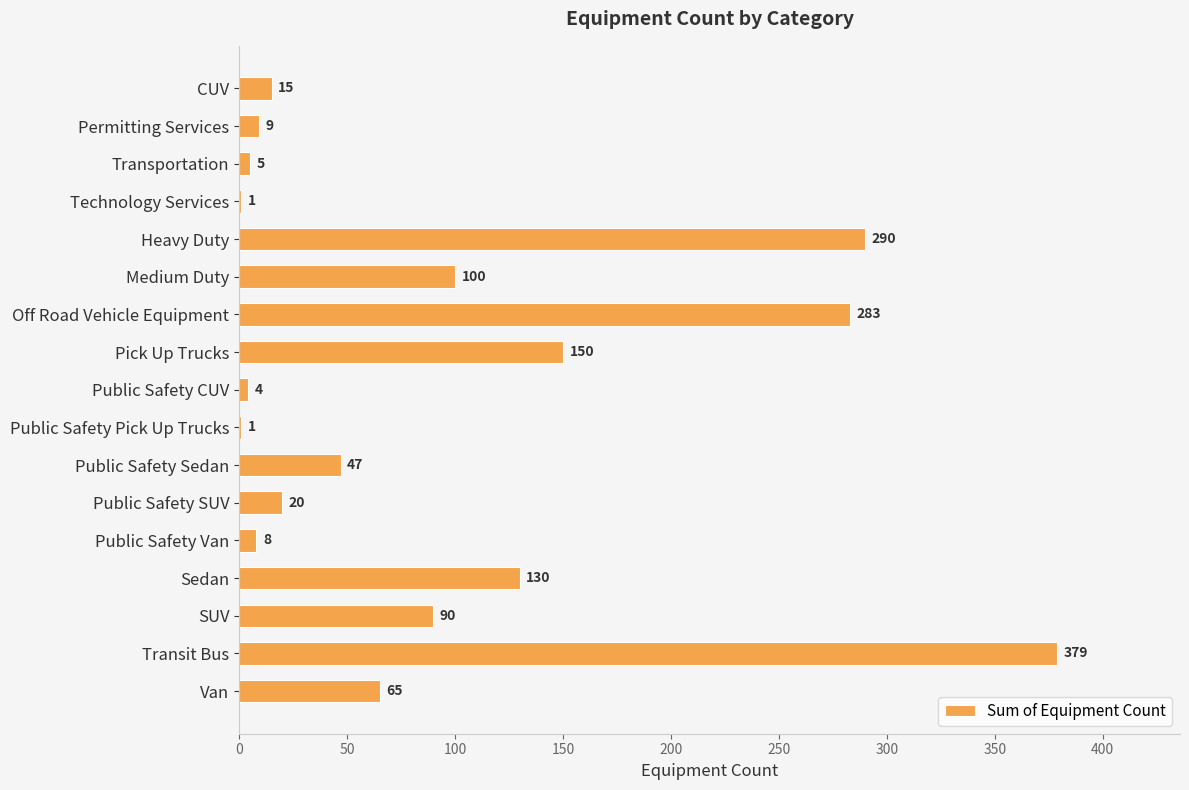

What is the sum of all values?

1597